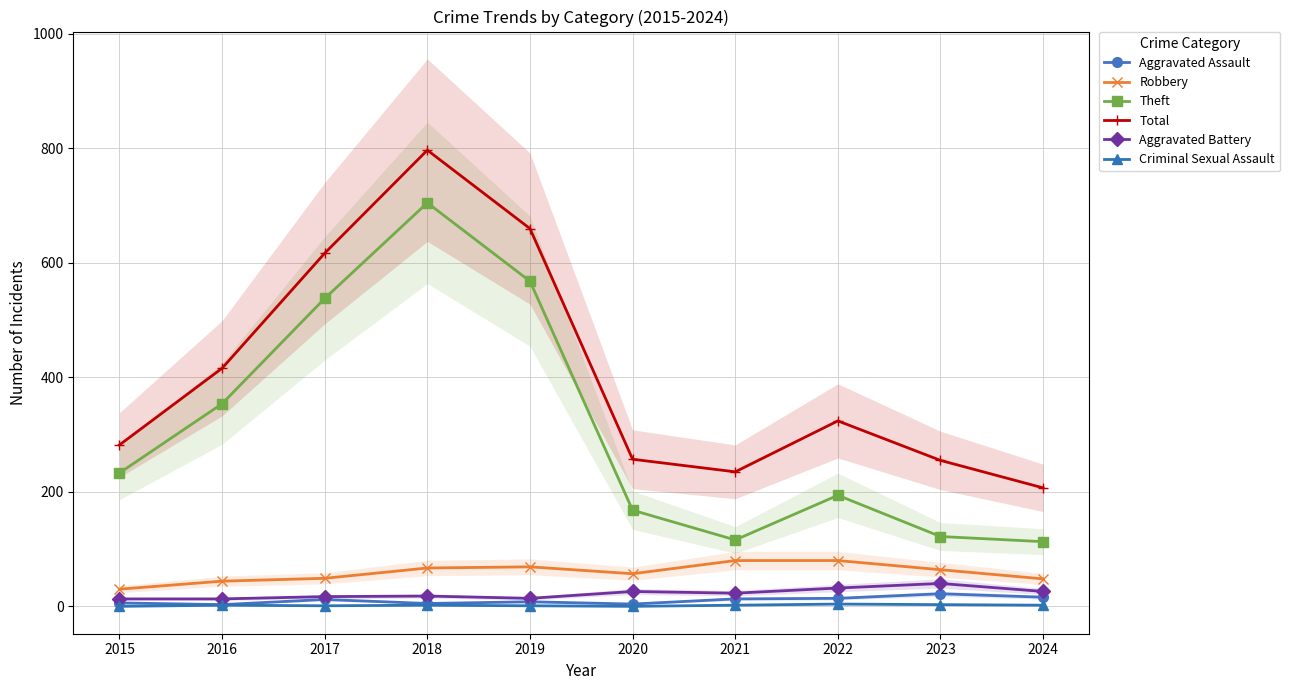

Is the value of Aggravated Assault at 2023 greater than the value of Theft at 2024?

No